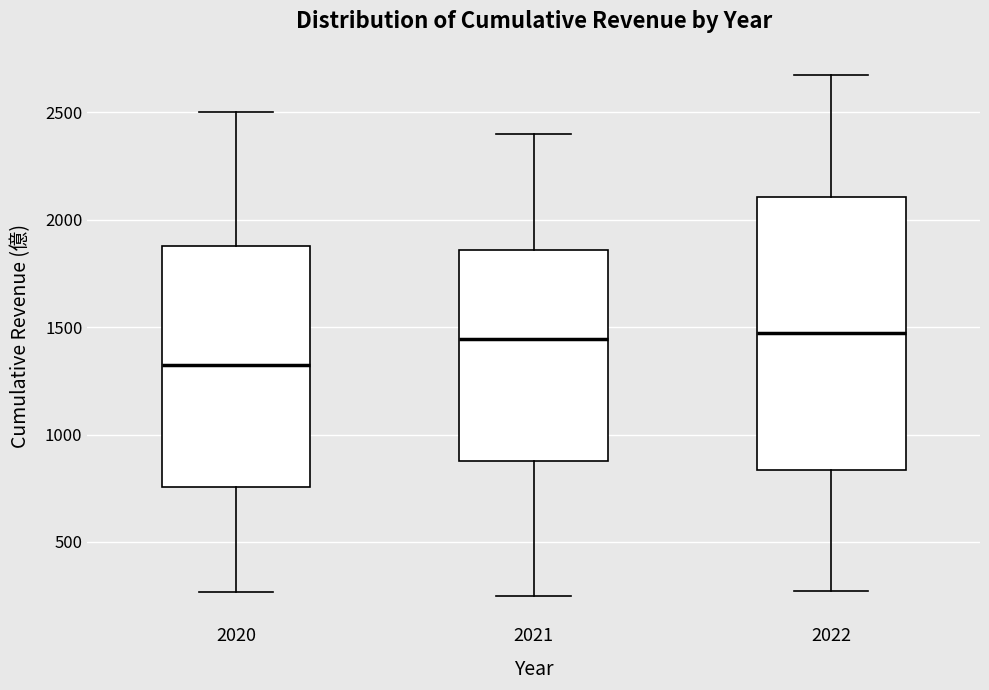

Comparing the boxes themselves (not the whiskers), which one is the tallest?

2022